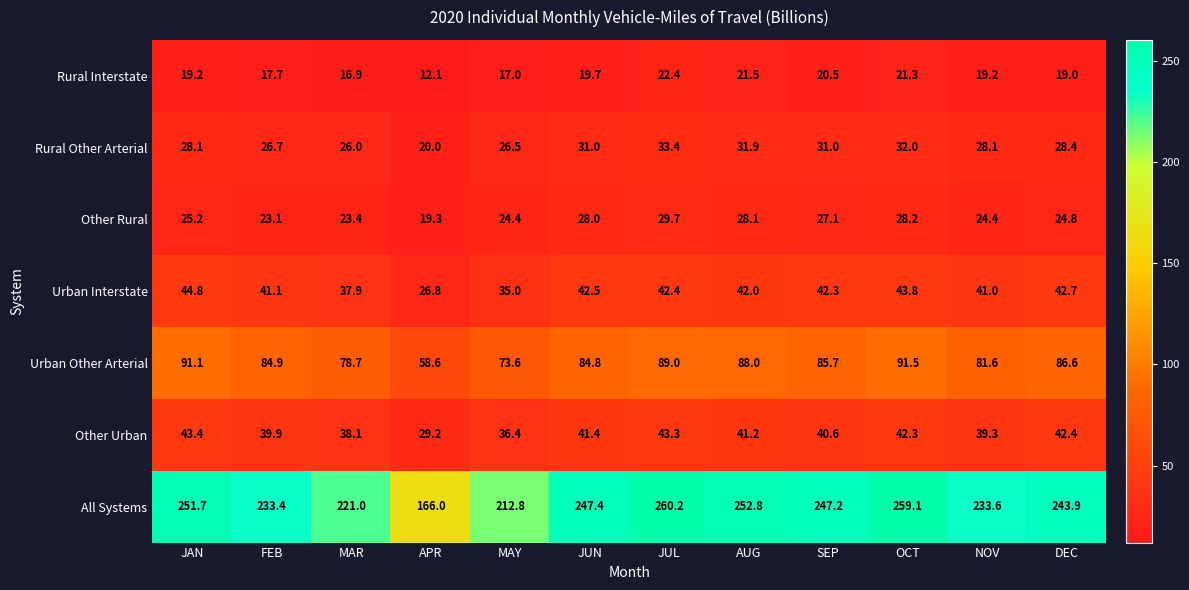

Rank the series at DEC from lowest to highest value.

Rural Interstate, Other Rural, Rural Other Arterial, Other Urban, Urban Interstate, Urban Other Arterial, All Systems